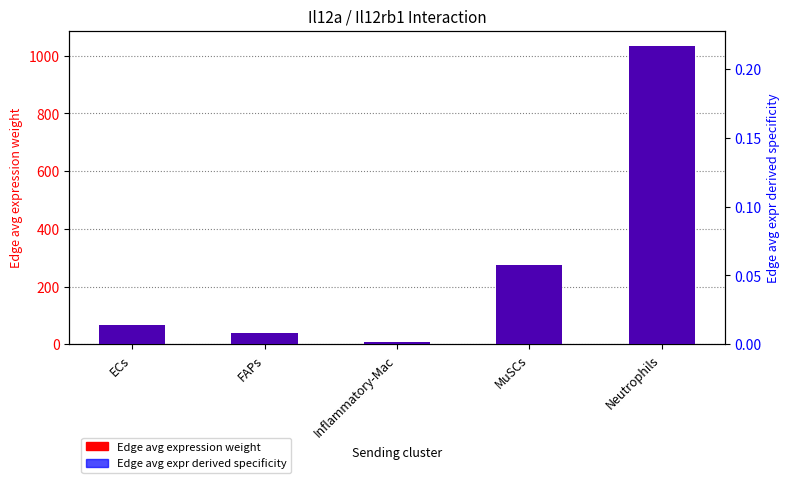

Reading left to right, what are all the values shown in this chart?

Edge avg expression weight: ECs=68.2	FAPs=40.5	Inflammatory-Mac=6.5	MuSCs=275.8	Neutrophils=1035.5
Edge avg expr derived specificity: ECs=0.0	FAPs=0.0	Inflammatory-Mac=0.0	MuSCs=0.1	Neutrophils=0.2